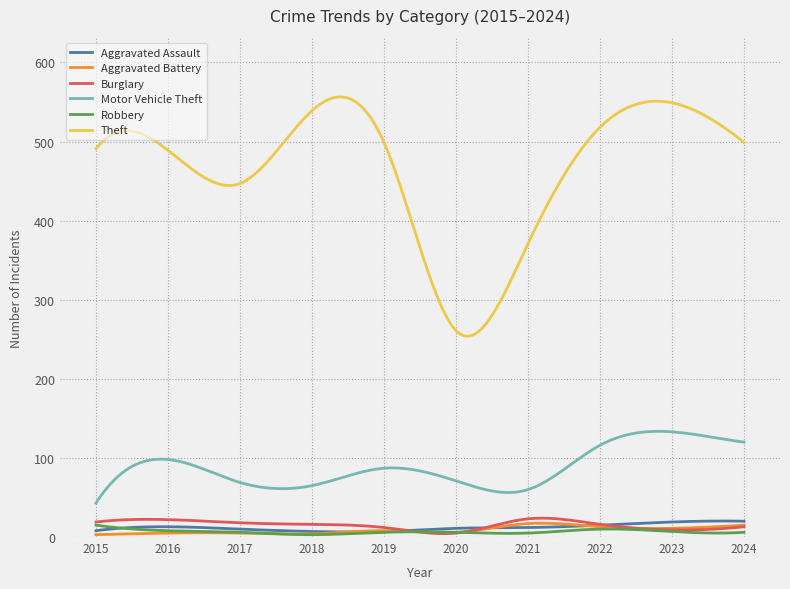

True or false: Theft and Aggravated Assault cross at least once.

False